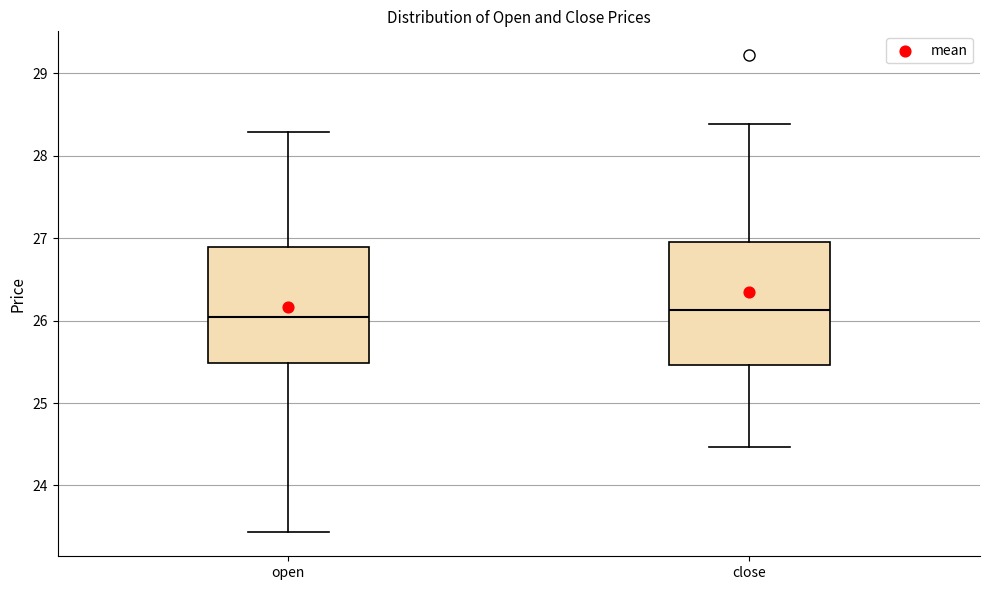

Reading left to right, read every box against the y-axis: the position of its median line, the range the box covers, and the ends of its whiskers. The values are not printed on the chart, so give them approximately, as read against the axis.

open: median 26.0, box 25.5 to 26.9, whiskers 23.4 to 28.3
close: median 26.1, box 25.5 to 27.0, whiskers 24.5 to 28.4